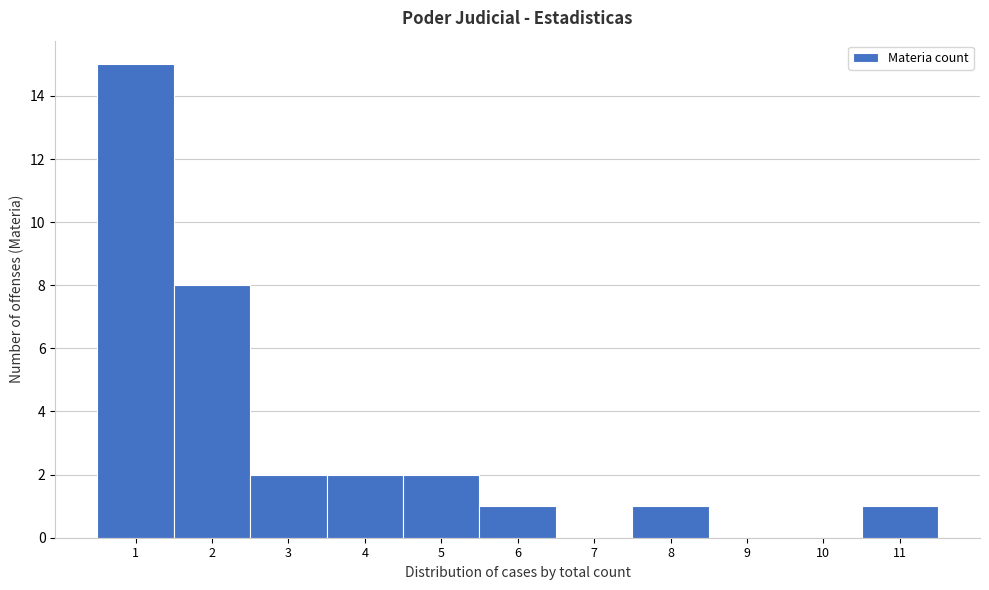

Over which range of the x-axis is the bar tallest?

0.5 to 1.5